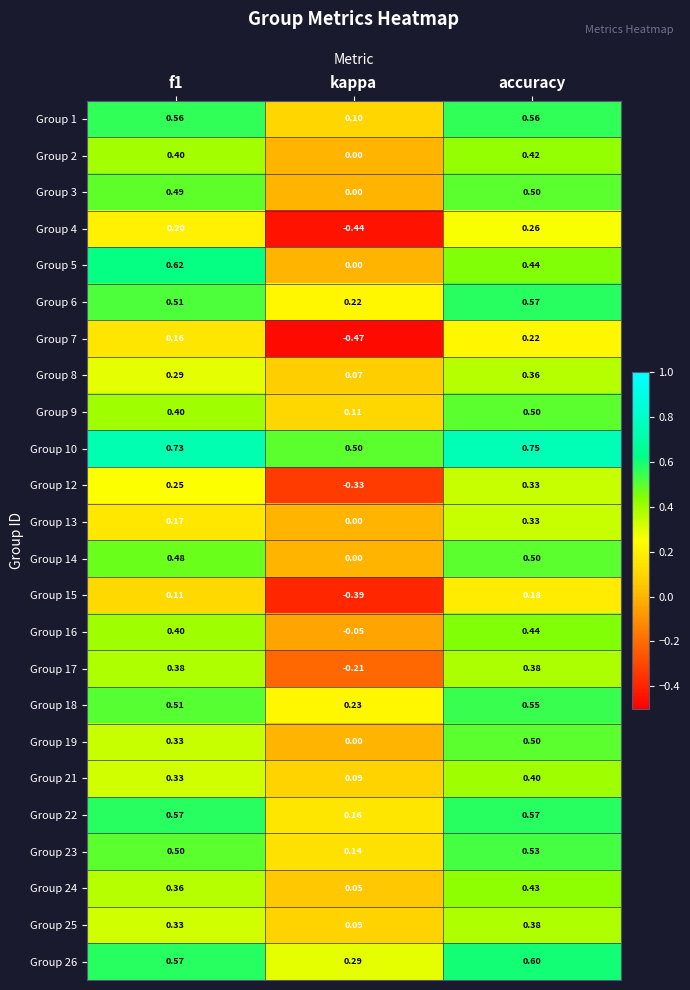

Where is Group 16 nearest to the value 0?

kappa